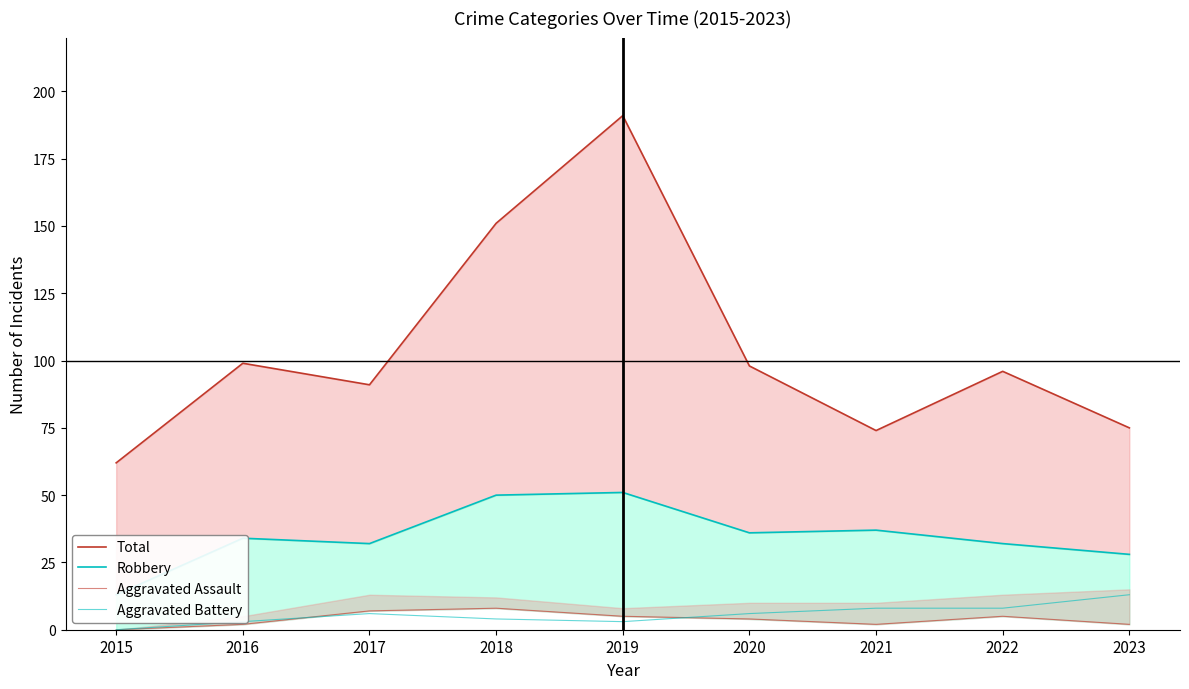

Is it true that Robbery equals 13 at 2015?

True